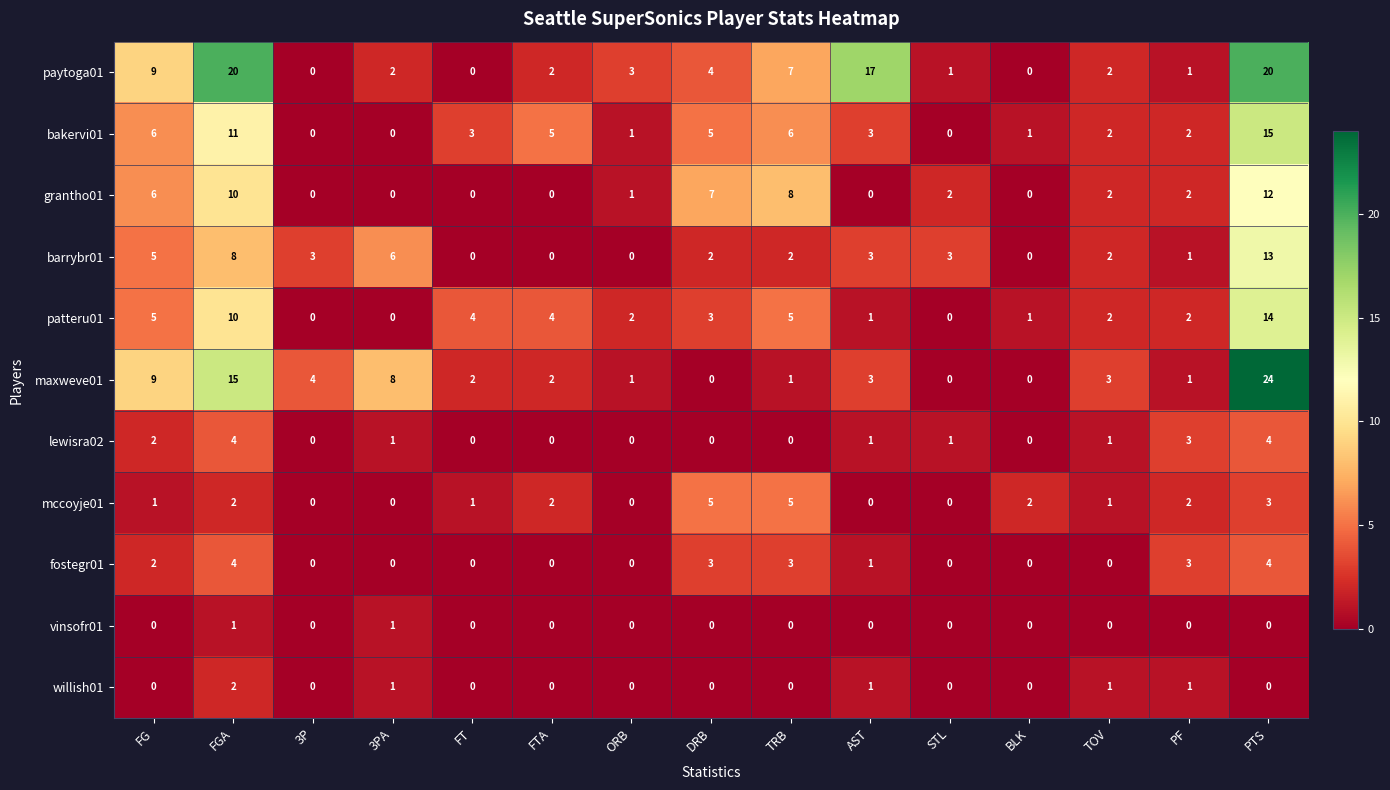

What is the difference between the highest and lowest values at TRB?

8